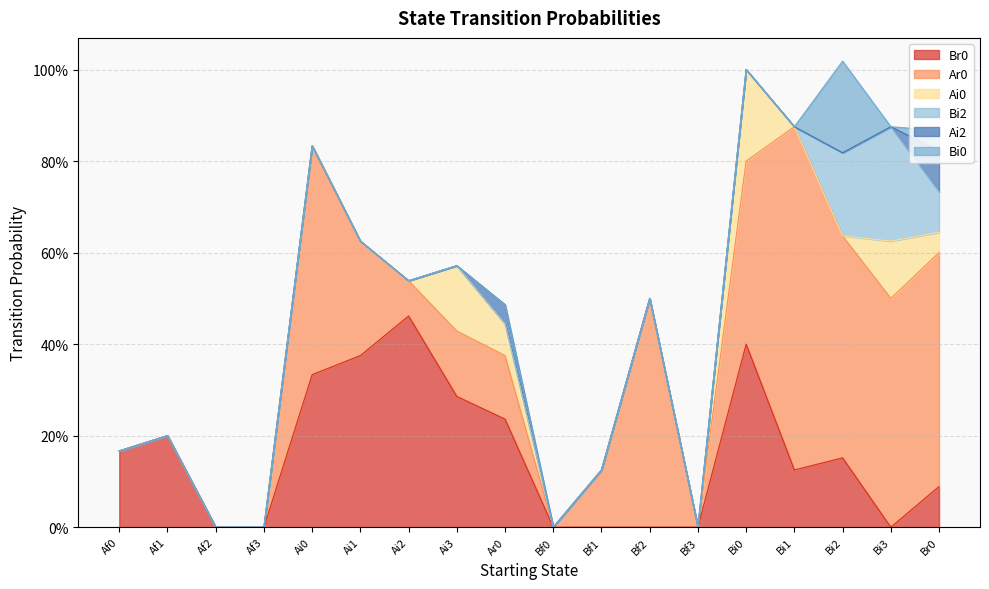

Count the number of categories in the chart.

18